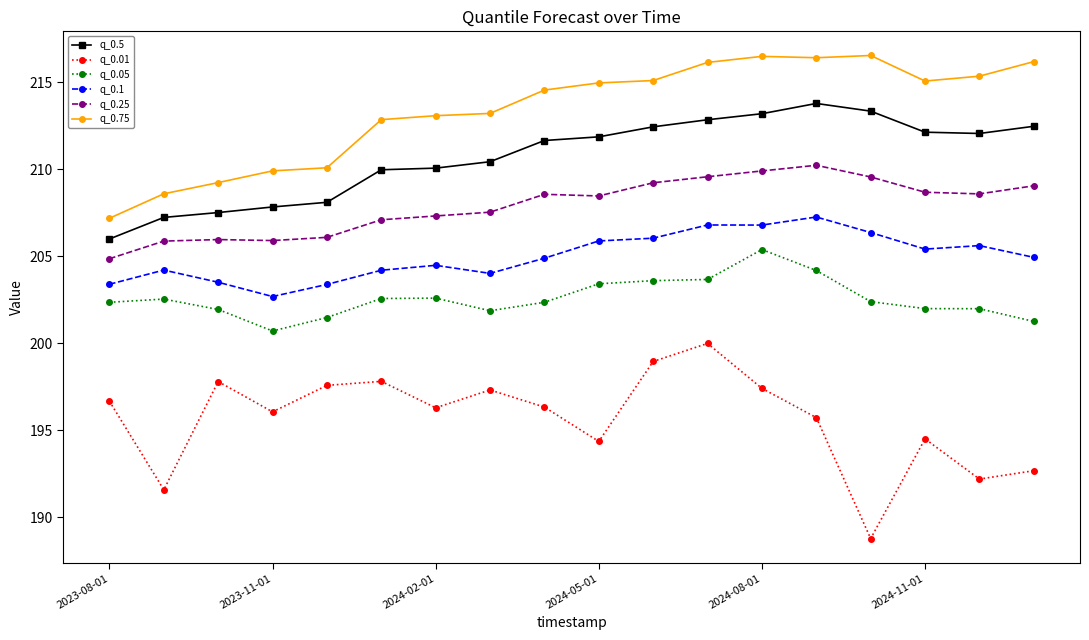

What is the sum of all q_0.01 values?

3521.9